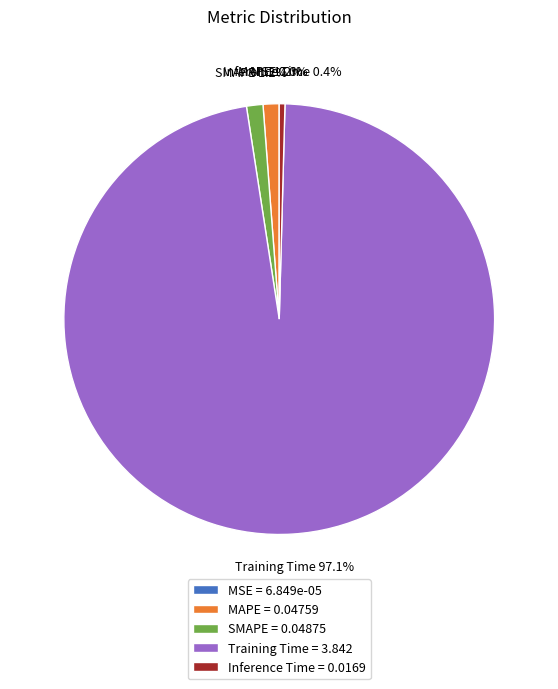

The Training Time slice represents 84% of the pie. True or false?

False